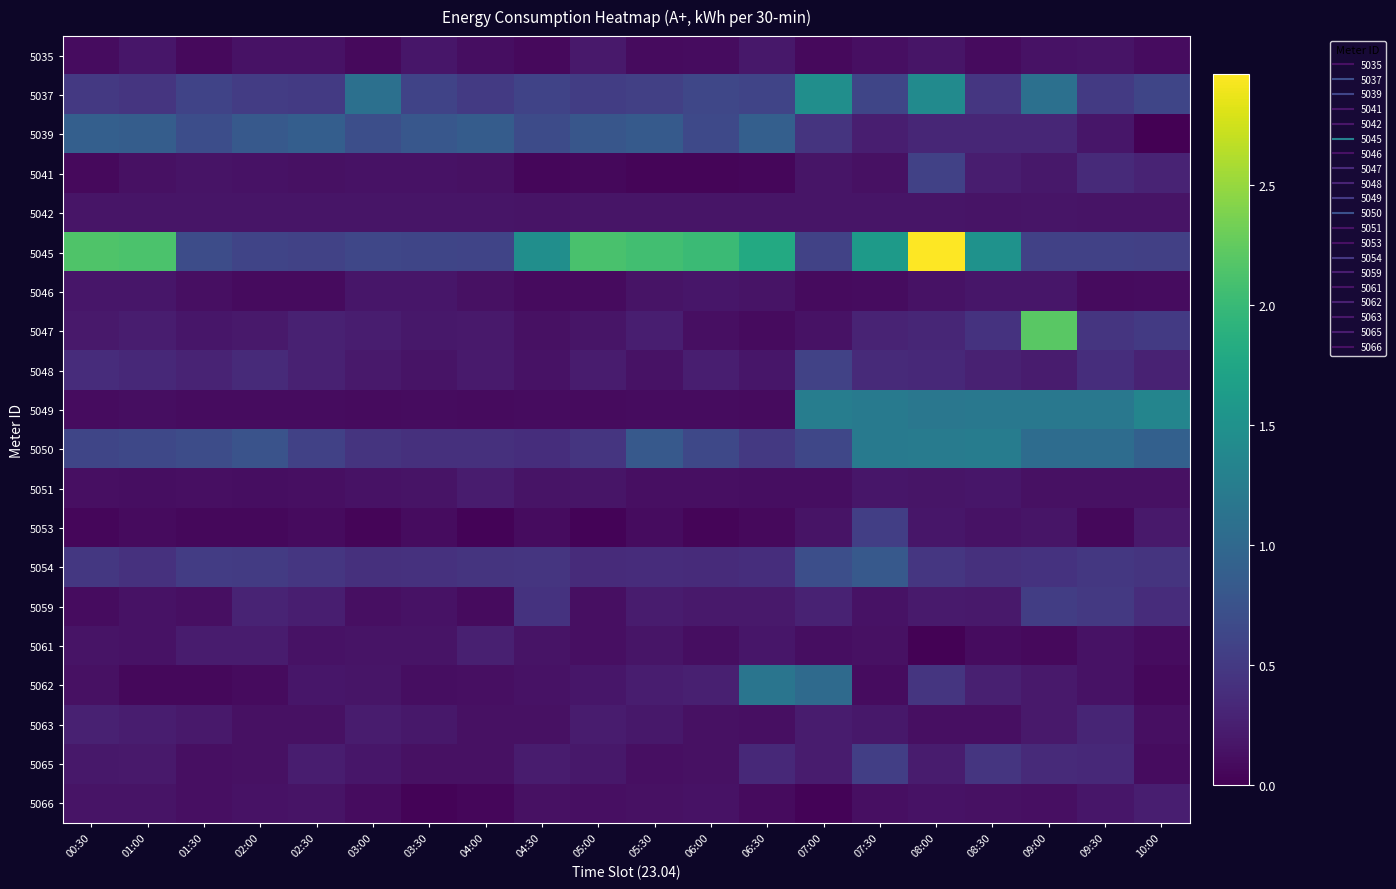

Reading right to left, list all the values displayed in this chart.

5035: 10:00=0.1	09:30=0.2	09:00=0.1	08:30=0.1	08:00=0.2	07:30=0.1	07:00=0.1	06:30=0.2	06:00=0.1	05:30=0.1	05:00=0.2	04:30=0.1	04:00=0.1	03:30=0.2	03:00=0.1	02:30=0.1	02:00=0.1	01:30=0.1	01:00=0.2	00:30=0.1
5037: 10:00=0.6	09:30=0.5	09:00=1.1	08:30=0.5	08:00=1.4	07:30=0.6	07:00=1.5	06:30=0.6	06:00=0.6	05:30=0.6	05:00=0.5	04:30=0.6	04:00=0.5	03:30=0.6	03:00=1.1	02:30=0.5	02:00=0.5	01:30=0.6	01:00=0.5	00:30=0.5
5039: 10:00=0.0	09:30=0.2	09:00=0.3	08:30=0.3	08:00=0.3	07:30=0.2	07:00=0.4	06:30=0.9	06:00=0.7	05:30=0.8	05:00=0.8	04:30=0.7	04:00=0.9	03:30=0.8	03:00=0.7	02:30=0.9	02:00=0.8	01:30=0.7	01:00=0.9	00:30=0.9
5041: 10:00=0.3	09:30=0.4	09:00=0.2	08:30=0.2	08:00=0.6	07:30=0.1	07:00=0.2	06:30=0.0	06:00=0.0	05:30=0.0	05:00=0.1	04:30=0.1	04:00=0.1	03:30=0.1	03:00=0.1	02:30=0.1	02:00=0.1	01:30=0.2	01:00=0.1	00:30=0.1
5042: 10:00=0.2	09:30=0.2	09:00=0.2	08:30=0.2	08:00=0.2	07:30=0.2	07:00=0.2	06:30=0.2	06:00=0.2	05:30=0.2	05:00=0.2	04:30=0.2	04:00=0.2	03:30=0.2	03:00=0.2	02:30=0.2	02:00=0.2	01:30=0.2	01:00=0.2	00:30=0.2
5045: 10:00=0.6	09:30=0.6	09:00=0.6	08:30=1.5	08:00=3.0	07:30=1.6	07:00=0.6	06:30=1.8	06:00=2.0	05:30=2.1	05:00=2.1	04:30=1.5	04:00=0.6	03:30=0.6	03:00=0.6	02:30=0.6	02:00=0.6	01:30=0.7	01:00=2.1	00:30=2.1
5046: 10:00=0.1	09:30=0.1	09:00=0.2	08:30=0.2	08:00=0.1	07:30=0.1	07:00=0.1	06:30=0.2	06:00=0.2	05:30=0.2	05:00=0.1	04:30=0.1	04:00=0.1	03:30=0.2	03:00=0.2	02:30=0.1	02:00=0.1	01:30=0.1	01:00=0.2	00:30=0.2
5047: 10:00=0.5	09:30=0.5	09:00=2.2	08:30=0.4	08:00=0.3	07:30=0.3	07:00=0.1	06:30=0.1	06:00=0.1	05:30=0.3	05:00=0.2	04:30=0.1	04:00=0.2	03:30=0.2	03:00=0.2	02:30=0.3	02:00=0.2	01:30=0.2	01:00=0.2	00:30=0.2
5048: 10:00=0.3	09:30=0.4	09:00=0.2	08:30=0.3	08:00=0.3	07:30=0.4	07:00=0.6	06:30=0.2	06:00=0.2	05:30=0.1	05:00=0.2	04:30=0.1	04:00=0.2	03:30=0.2	03:00=0.2	02:30=0.3	02:00=0.3	01:30=0.3	01:00=0.3	00:30=0.4
5049: 10:00=1.3	09:30=1.2	09:00=1.2	08:30=1.2	08:00=1.2	07:30=1.2	07:00=1.3	06:30=0.1	06:00=0.1	05:30=0.1	05:00=0.1	04:30=0.1	04:00=0.1	03:30=0.1	03:00=0.1	02:30=0.1	02:00=0.1	01:30=0.1	01:00=0.1	00:30=0.1
5050: 10:00=0.9	09:30=1.0	09:00=1.0	08:30=1.2	08:00=1.2	07:30=1.2	07:00=0.6	06:30=0.5	06:00=0.6	05:30=0.8	05:00=0.5	04:30=0.4	04:00=0.4	03:30=0.4	03:00=0.4	02:30=0.6	02:00=0.8	01:30=0.7	01:00=0.6	00:30=0.6
5051: 10:00=0.1	09:30=0.1	09:00=0.1	08:30=0.2	08:00=0.2	07:30=0.2	07:00=0.1	06:30=0.1	06:00=0.1	05:30=0.1	05:00=0.2	04:30=0.2	04:00=0.2	03:30=0.2	03:00=0.1	02:30=0.1	02:00=0.1	01:30=0.1	01:00=0.1	00:30=0.1
5053: 10:00=0.2	09:30=0.1	09:00=0.2	08:30=0.1	08:00=0.2	07:30=0.5	07:00=0.2	06:30=0.1	06:00=0.0	05:30=0.1	05:00=0.0	04:30=0.1	04:00=0.0	03:30=0.1	03:00=0.0	02:30=0.1	02:00=0.1	01:30=0.1	01:00=0.1	00:30=0.1
5054: 10:00=0.4	09:30=0.5	09:00=0.4	08:30=0.4	08:00=0.5	07:30=0.8	07:00=0.7	06:30=0.4	06:00=0.4	05:30=0.4	05:00=0.4	04:30=0.5	04:00=0.4	03:30=0.4	03:00=0.4	02:30=0.5	02:00=0.5	01:30=0.5	01:00=0.4	00:30=0.5
5059: 10:00=0.4	09:30=0.5	09:00=0.5	08:30=0.2	08:00=0.2	07:30=0.1	07:00=0.3	06:30=0.2	06:00=0.2	05:30=0.2	05:00=0.1	04:30=0.4	04:00=0.1	03:30=0.1	03:00=0.1	02:30=0.2	02:00=0.3	01:30=0.1	01:00=0.1	00:30=0.1
5061: 10:00=0.1	09:30=0.1	09:00=0.1	08:30=0.1	08:00=0.0	07:30=0.1	07:00=0.1	06:30=0.2	06:00=0.1	05:30=0.2	05:00=0.1	04:30=0.2	04:00=0.3	03:30=0.2	03:00=0.2	02:30=0.1	02:00=0.2	01:30=0.2	01:00=0.1	00:30=0.2
5062: 10:00=0.1	09:30=0.1	09:00=0.2	08:30=0.3	08:00=0.5	07:30=0.1	07:00=1.0	06:30=1.2	06:00=0.3	05:30=0.2	05:00=0.2	04:30=0.1	04:00=0.1	03:30=0.1	03:00=0.2	02:30=0.2	02:00=0.1	01:30=0.1	01:00=0.1	00:30=0.1
5063: 10:00=0.1	09:30=0.3	09:00=0.2	08:30=0.1	08:00=0.1	07:30=0.2	07:00=0.2	06:30=0.1	06:00=0.1	05:30=0.2	05:00=0.2	04:30=0.1	04:00=0.1	03:30=0.2	03:00=0.2	02:30=0.1	02:00=0.1	01:30=0.2	01:00=0.2	00:30=0.3
5065: 10:00=0.1	09:30=0.3	09:00=0.4	08:30=0.5	08:00=0.2	07:30=0.6	07:00=0.2	06:30=0.3	06:00=0.1	05:30=0.1	05:00=0.2	04:30=0.2	04:00=0.1	03:30=0.1	03:00=0.2	02:30=0.2	02:00=0.1	01:30=0.1	01:00=0.2	00:30=0.2
5066: 10:00=0.3	09:30=0.2	09:00=0.1	08:30=0.1	08:00=0.1	07:30=0.1	07:00=0.0	06:30=0.1	06:00=0.1	05:30=0.1	05:00=0.1	04:30=0.1	04:00=0.1	03:30=0.0	03:00=0.1	02:30=0.2	02:00=0.1	01:30=0.1	01:00=0.2	00:30=0.2